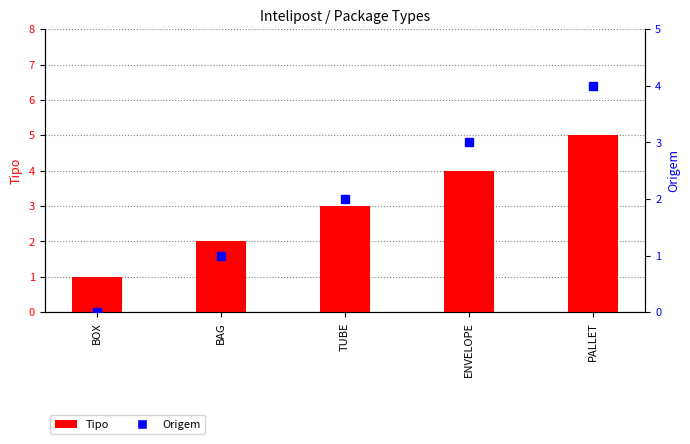

List the series in order of their peak value, lowest first.

Origem, Tipo